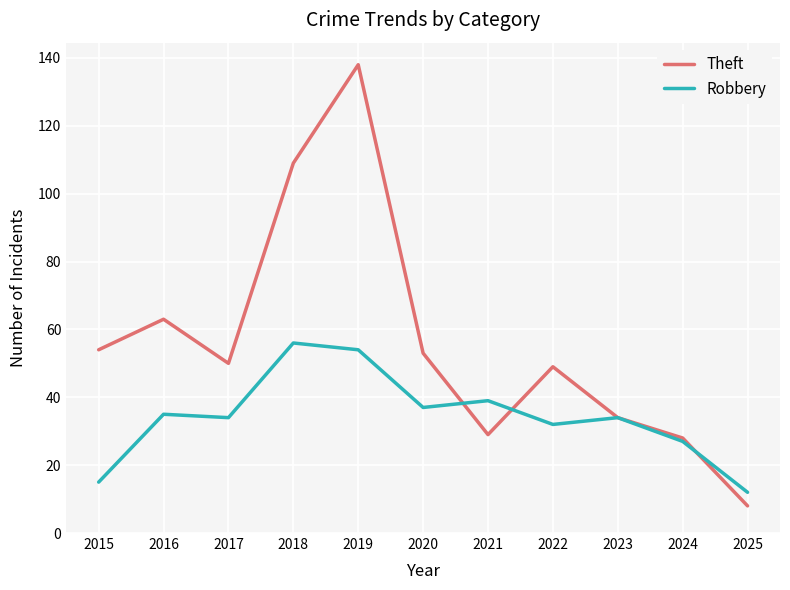

Which series has the widest spread of values?

Theft